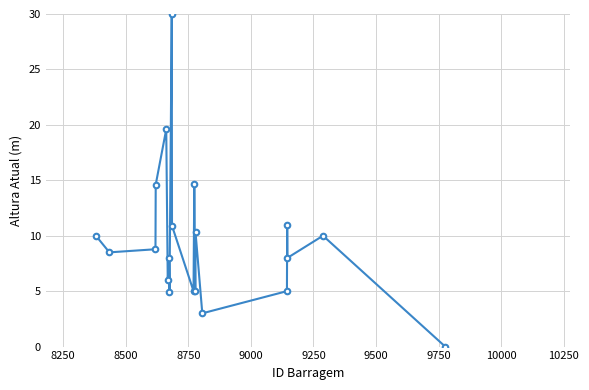

What is the average value?

9.7